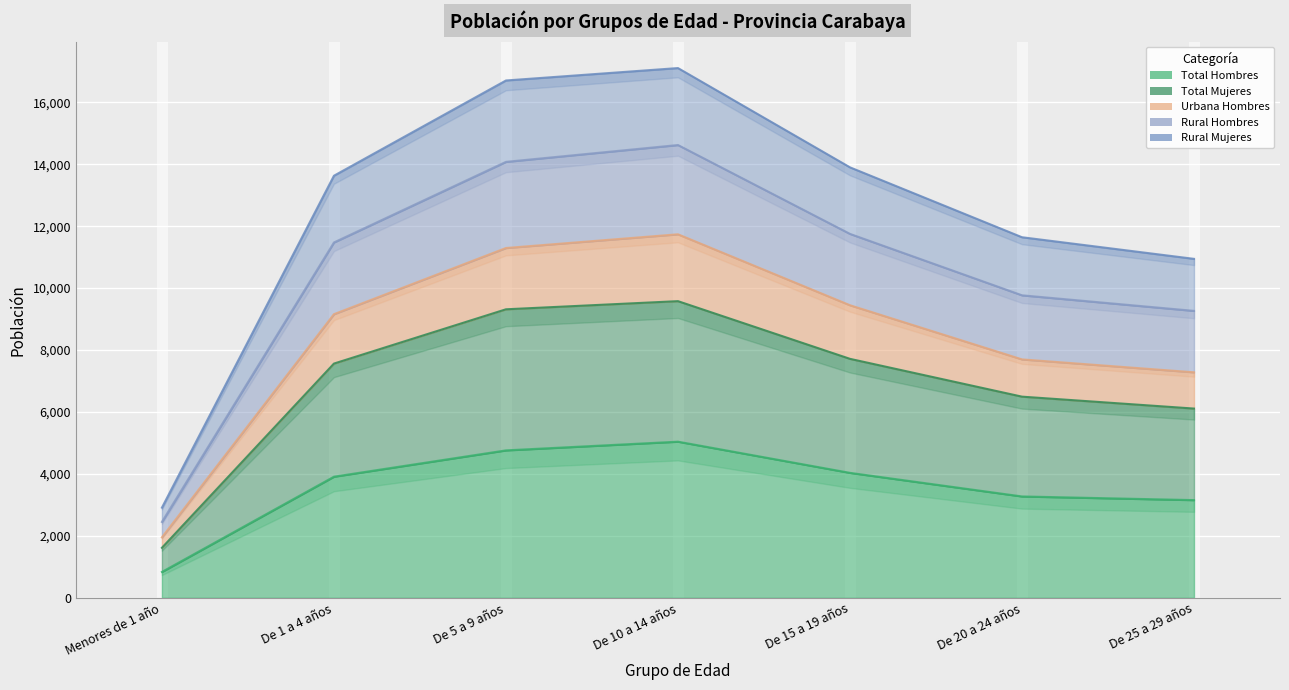

Is it true that Total Hombres equals 3273 at De 20 a 24 años?

True